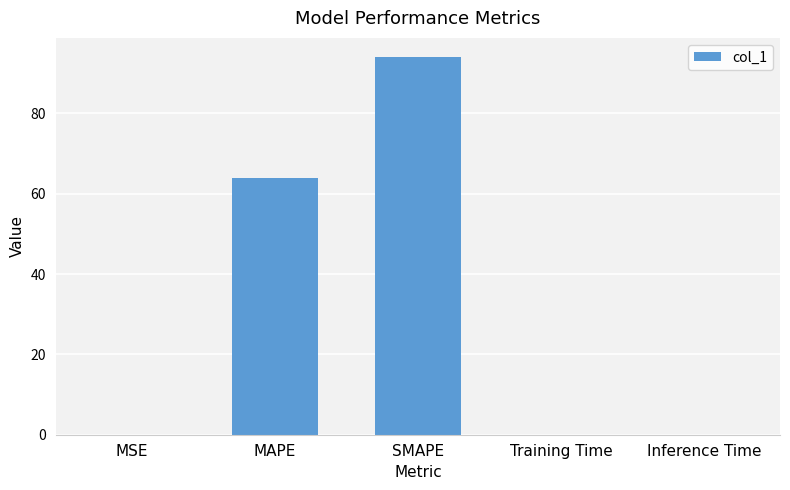

Is it true that the value at Inference Time is 0.0?

True